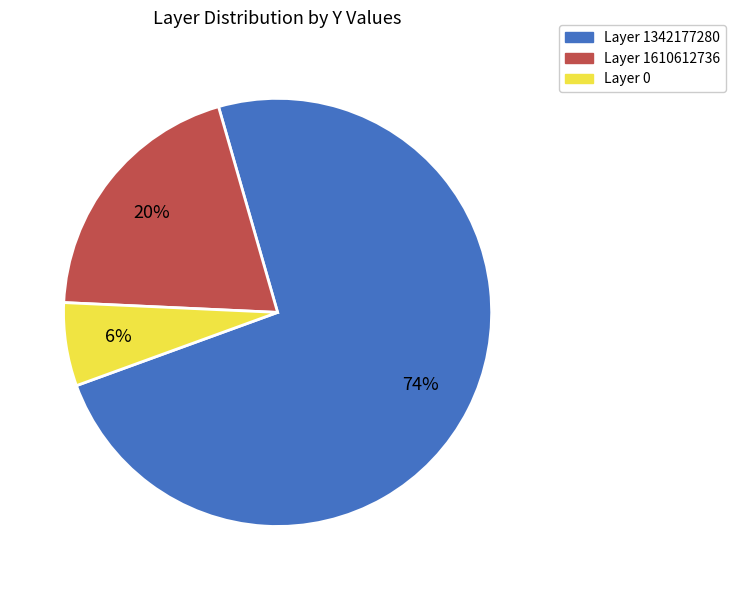

Does any single category account for the majority?

Yes